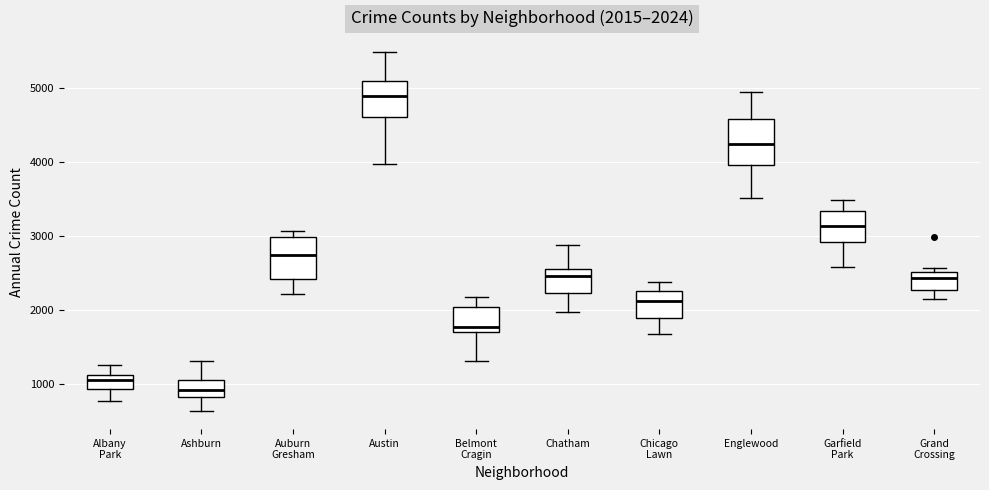

Which box has the highest median line?

Austin